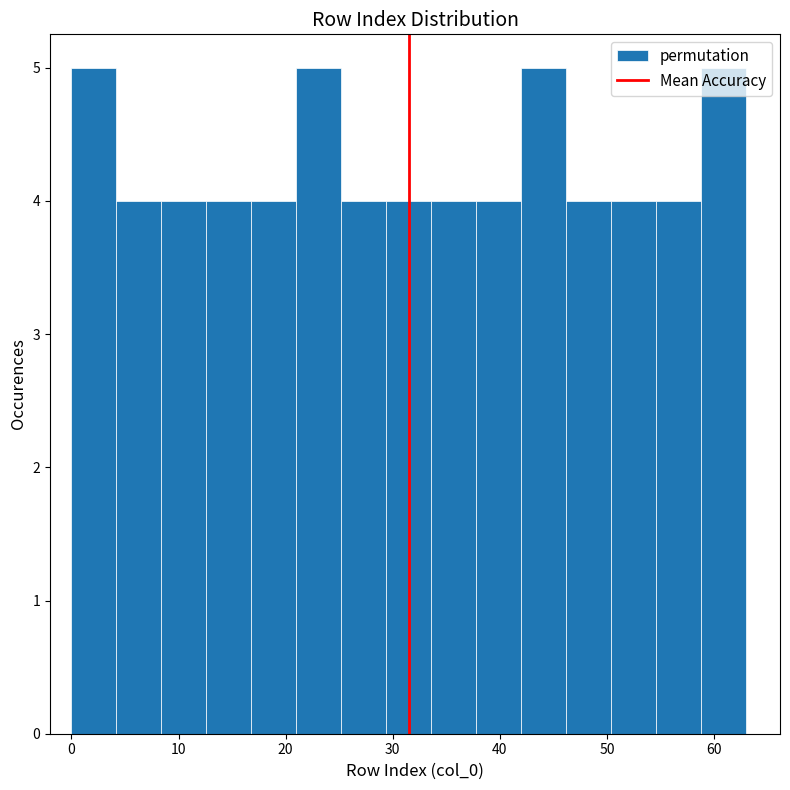

Reading left to right, list every bar in this chart as the range it spans on the x-axis followed by its height. Neither the bar edges nor the heights are printed on the chart, so give them approximately, as read against the axes.

0.0 to 4.2: 5
4.2 to 8.4: 4
8.4 to 12.6: 4
12.6 to 16.8: 4
16.8 to 21.0: 4
21.0 to 25.2: 5
25.2 to 29.4: 4
29.4 to 33.6: 4
33.6 to 37.8: 4
37.8 to 42.0: 4
42.0 to 46.2: 5
46.2 to 50.4: 4
50.4 to 54.6: 4
54.6 to 58.8: 4
58.8 to 63.0: 5